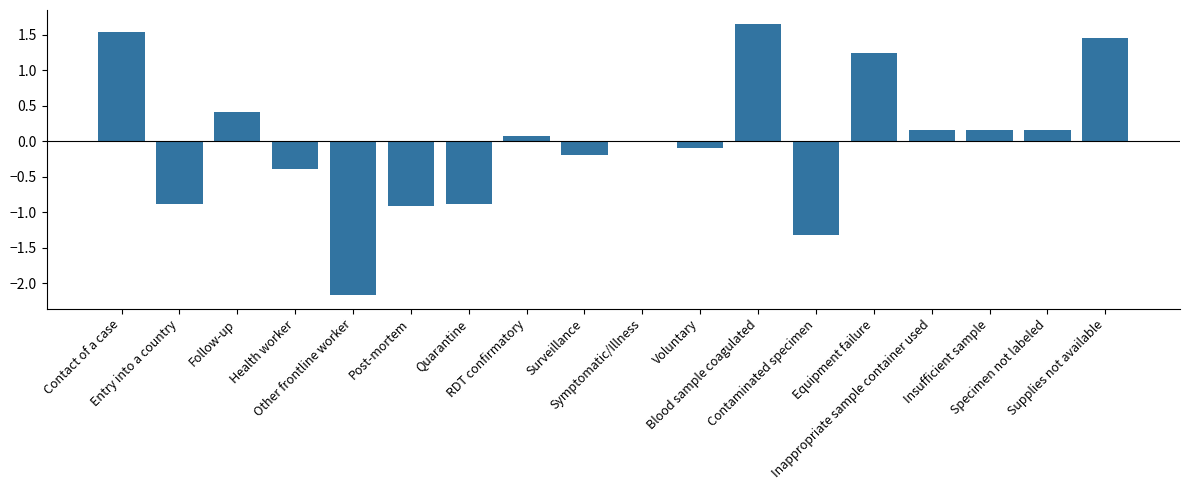

What is the minimum value shown in the chart?

-2.2